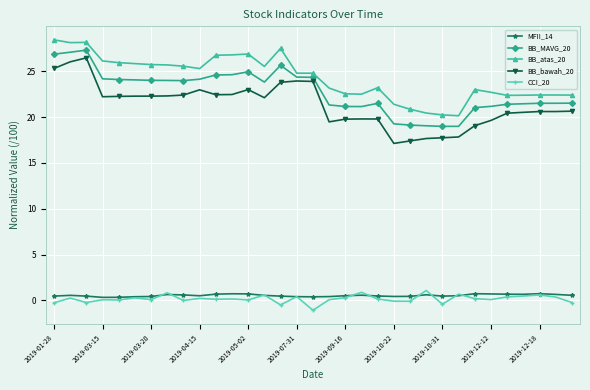

What is the value of the BB_bawah_20 point at the 14th from the left?

22.1